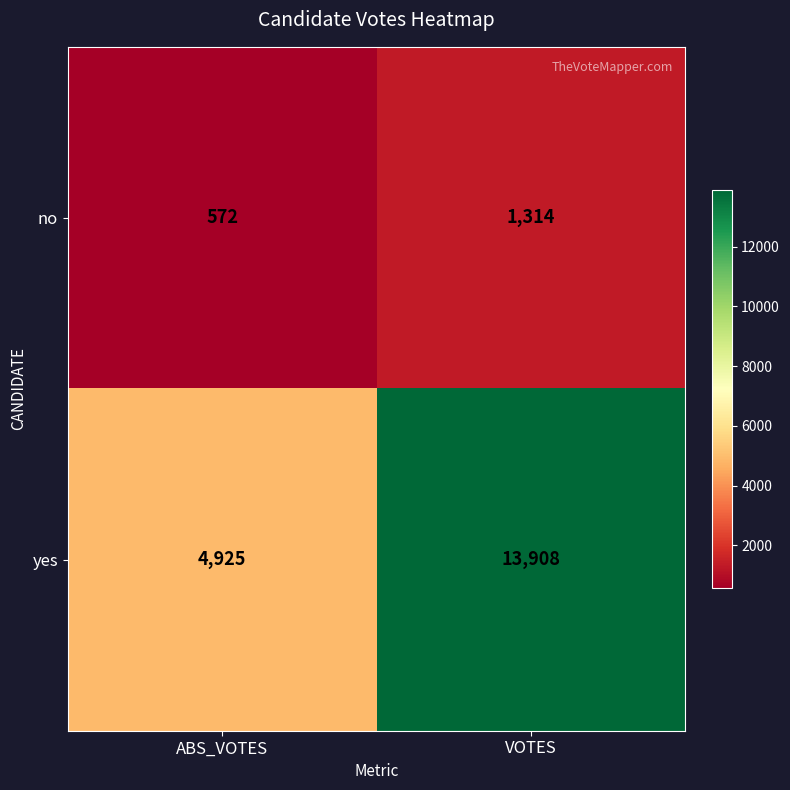

What is the difference between the maximum and minimum values in the no series?

742